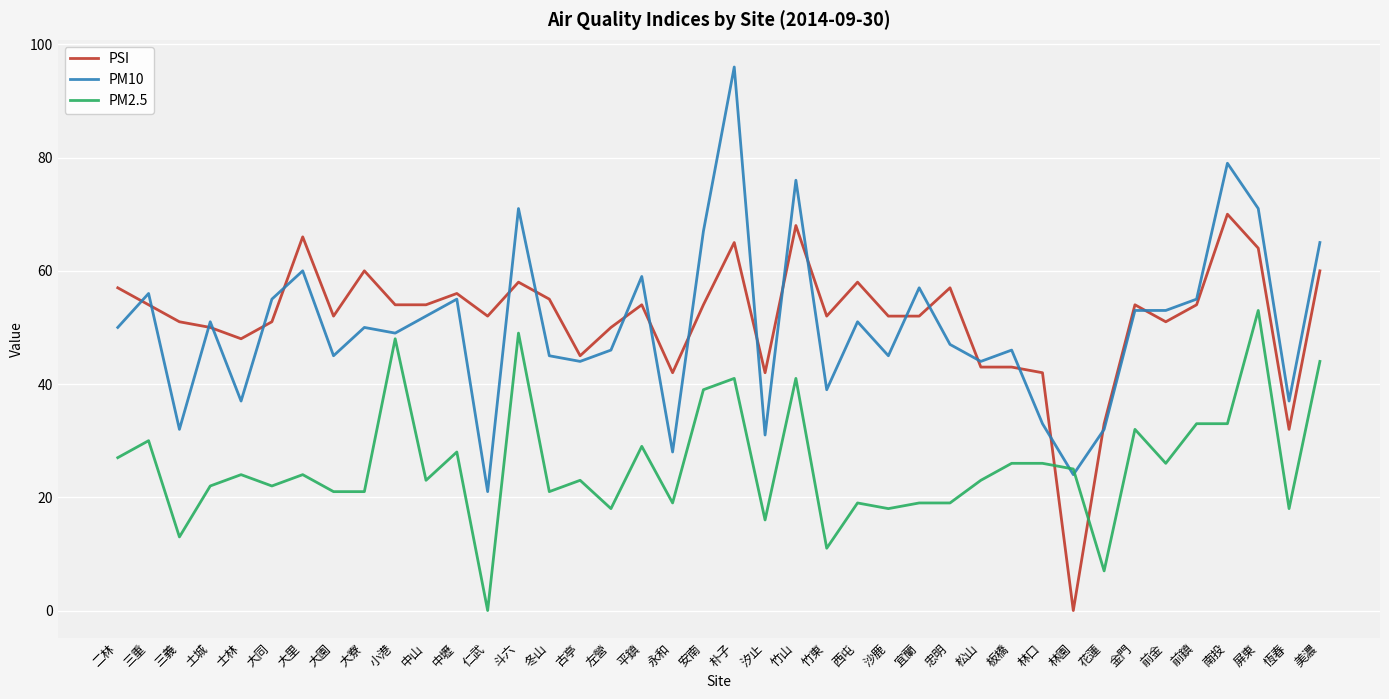

Which series changed the most between 三重 and 花蓮?

PM10